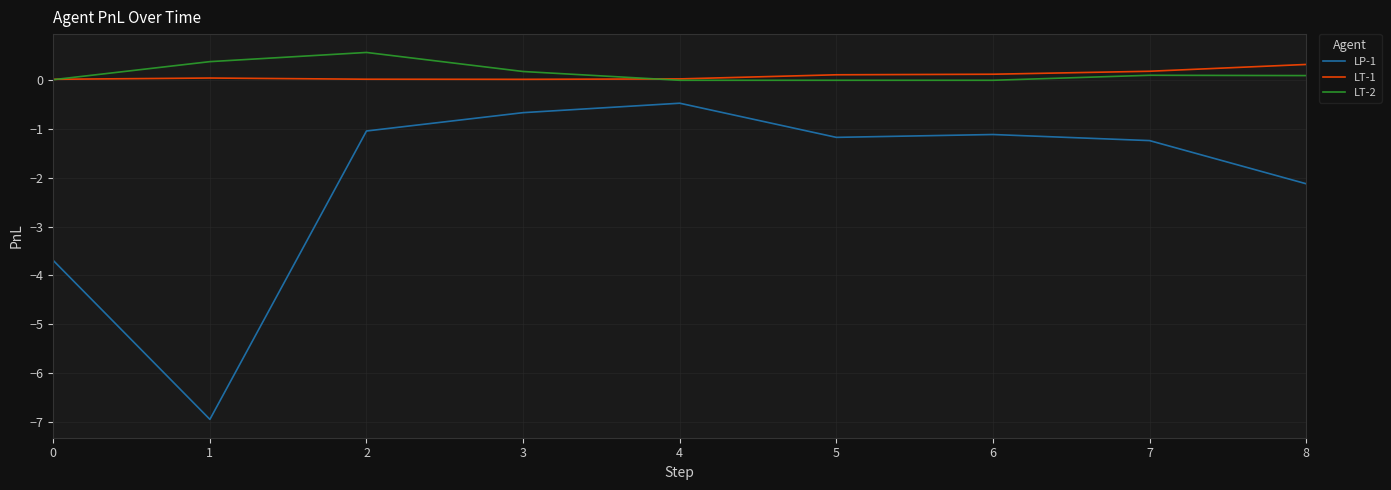

How many values in the LP-1 series exceed -1?

2